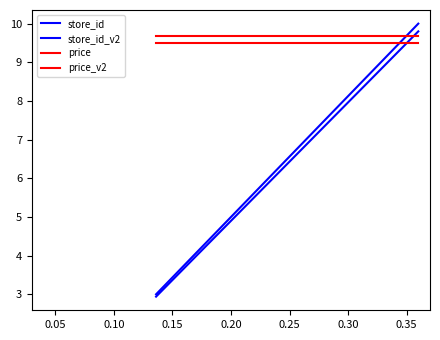

True or false: store_id_v2 and store_id intersect in this chart.

False